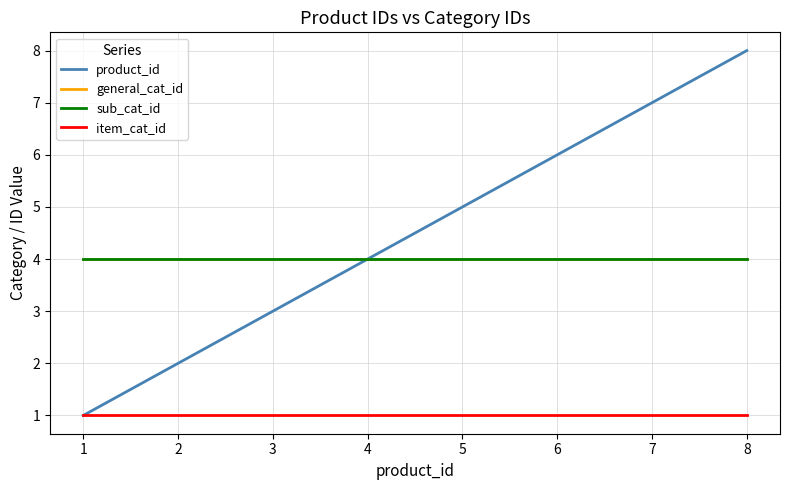

True or false: product_id has a value of 5 at 5.

True